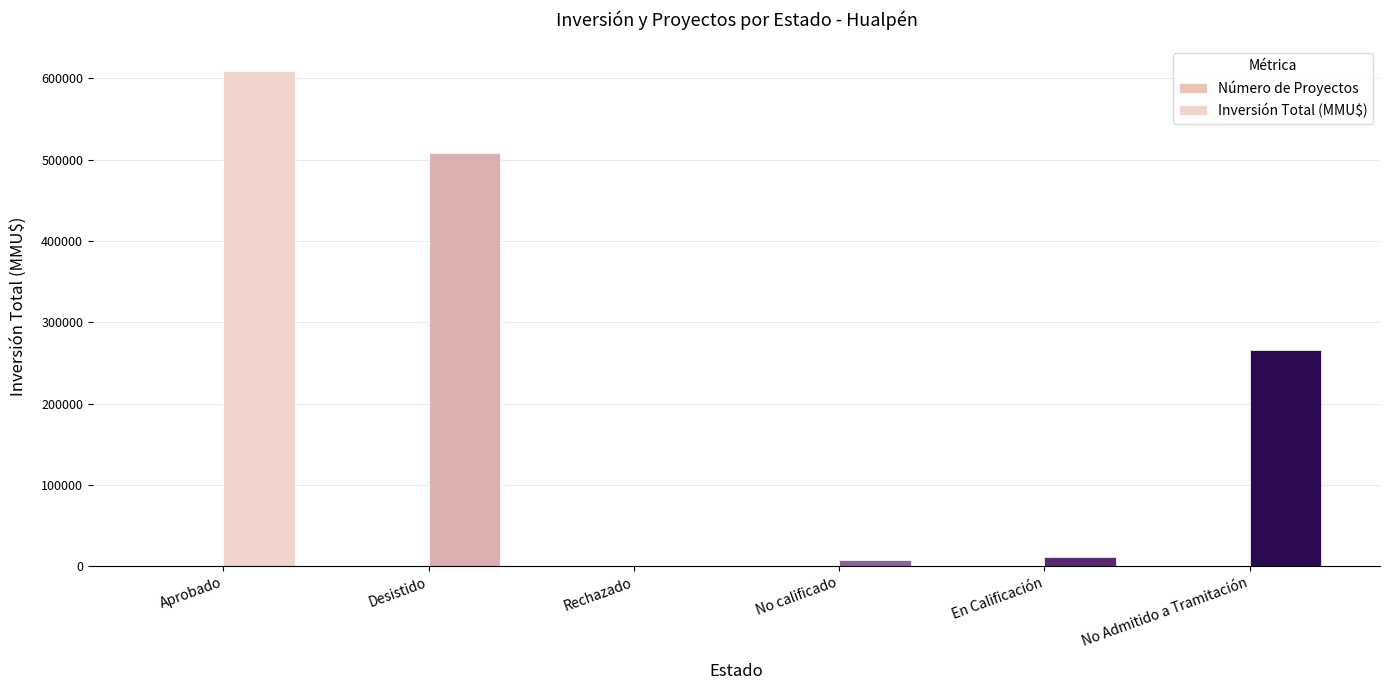

Reading right to left, transcribe all the data shown in this chart.

Número de Proyectos: No Admitido a Tramitación=8	En Calificación=1	No calificado=4	Rechazado=1	Desistido=11	Aprobado=17
Inversión Total (MMU$): No Admitido a Tramitación=266532	En Calificación=12000	No calificado=8445	Rechazado=500	Desistido=508523	Aprobado=608848